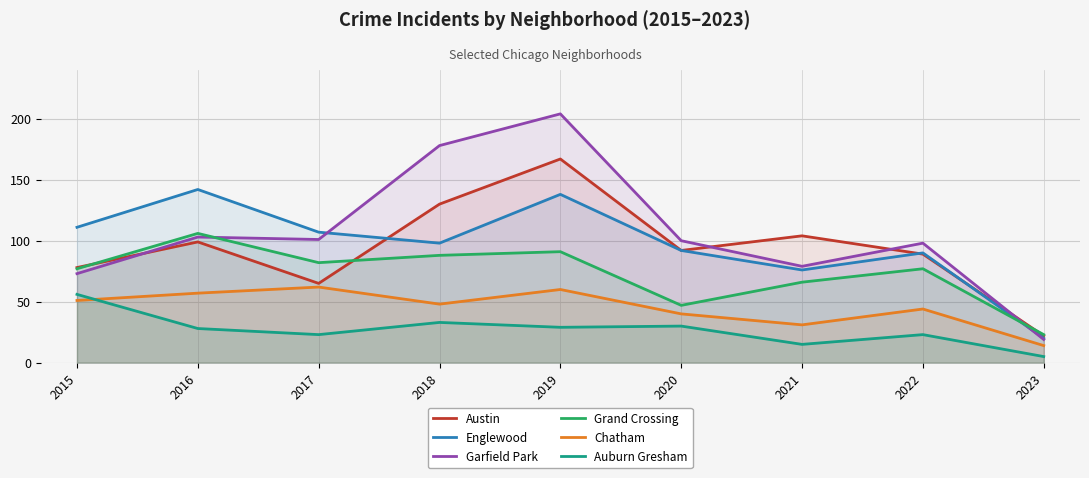

What is the approximate value of Grand Crossing at 2023?

23